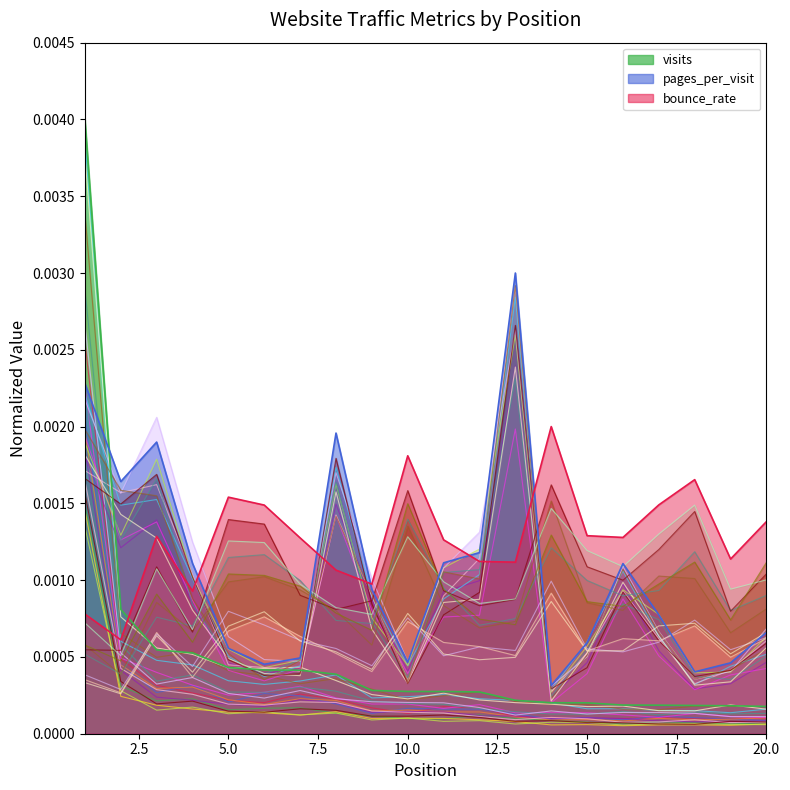

Between 19 and 17, which is larger?

17